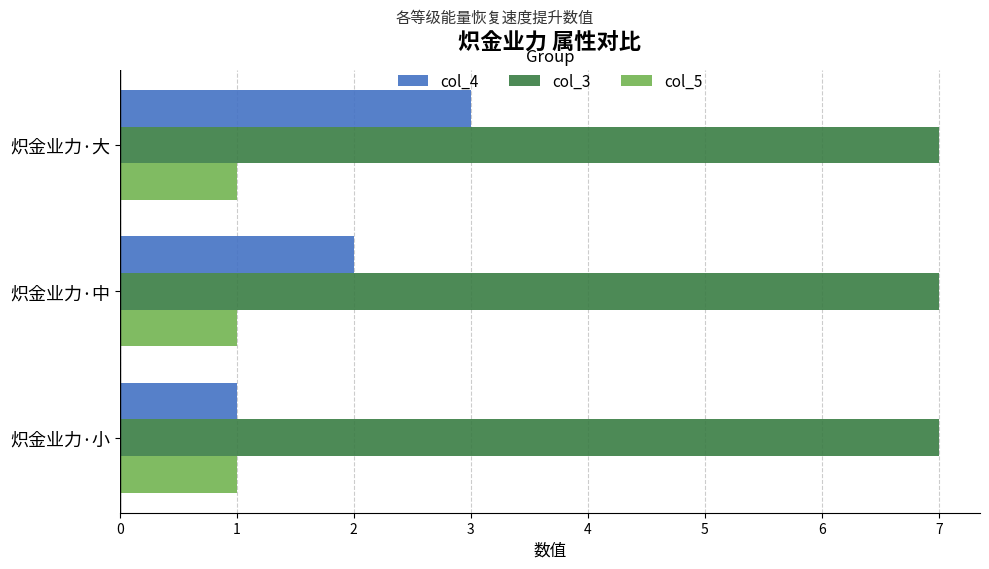

What is the sum of all col_5 values?

3